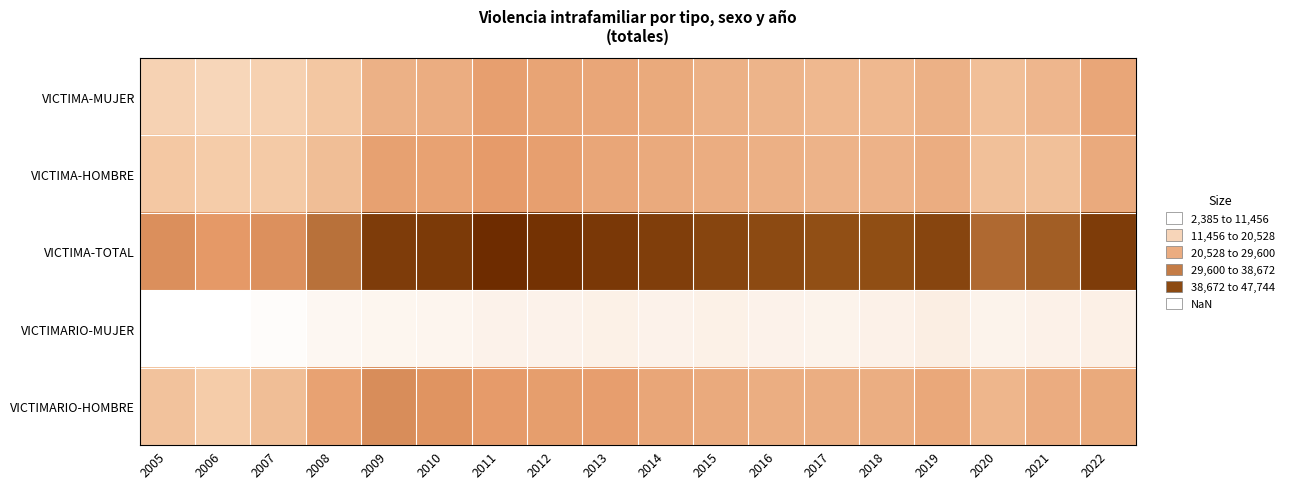

What is the maximum value shown in the chart?

47744